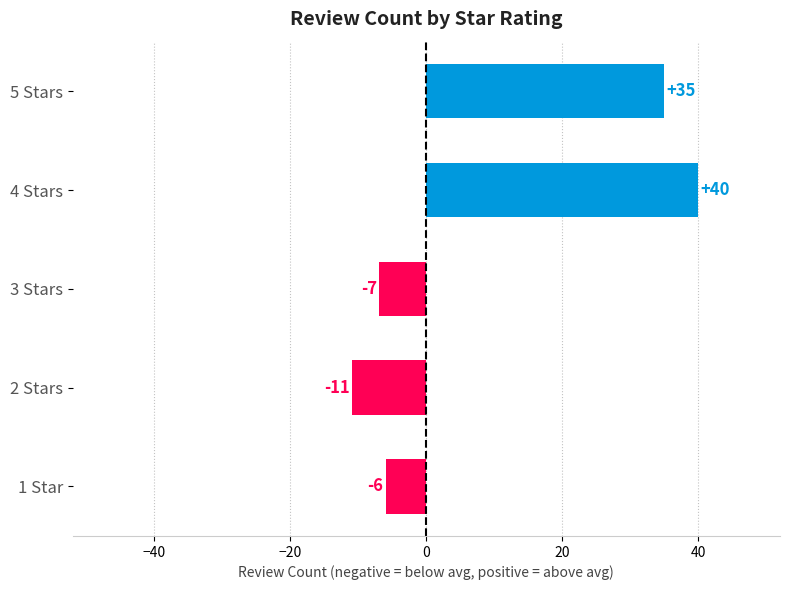

Which label corresponds to the smallest value in the chart?

2 Stars